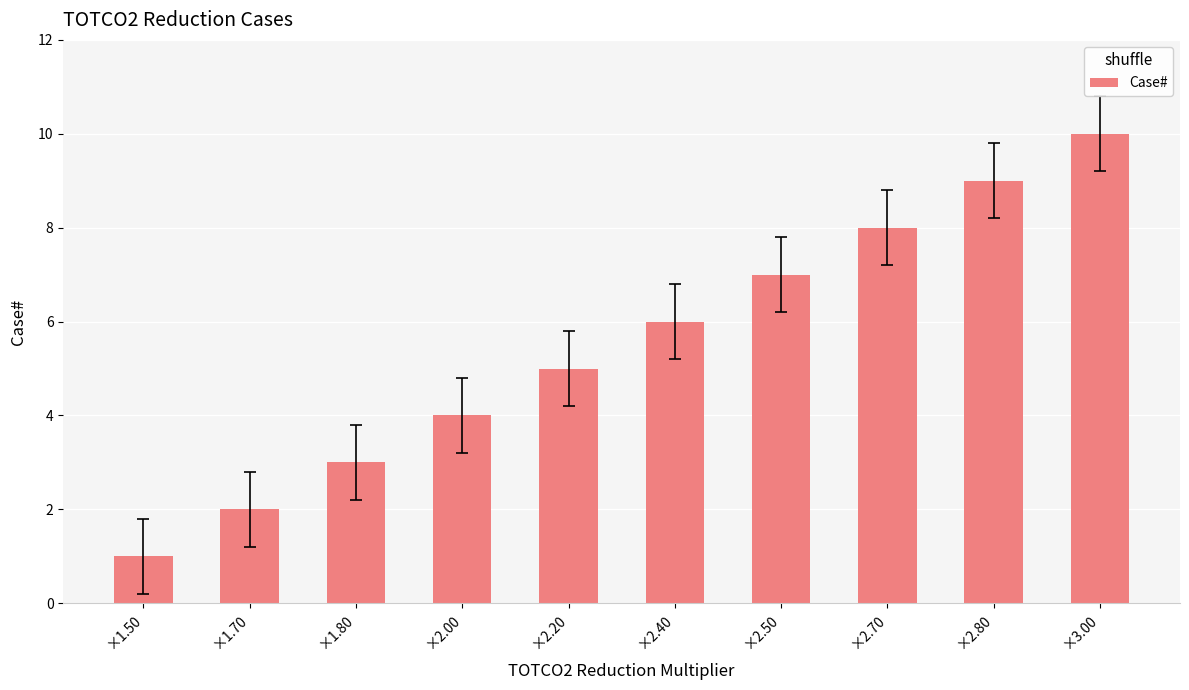

What is the difference between the values at ×2.80 and ×1.50?

8